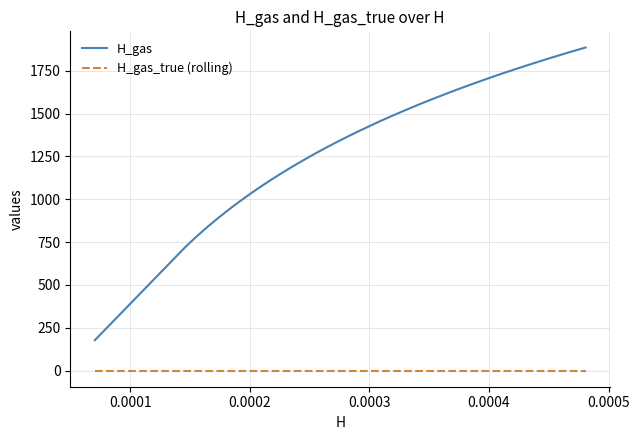

What is the difference between the maximum and minimum values in the H_gas series?

1708.2